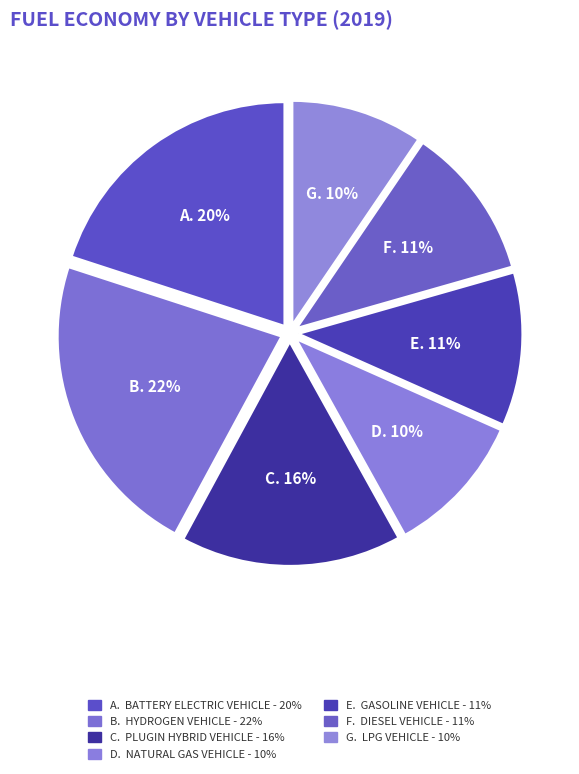

How many slices are in this pie chart?

7